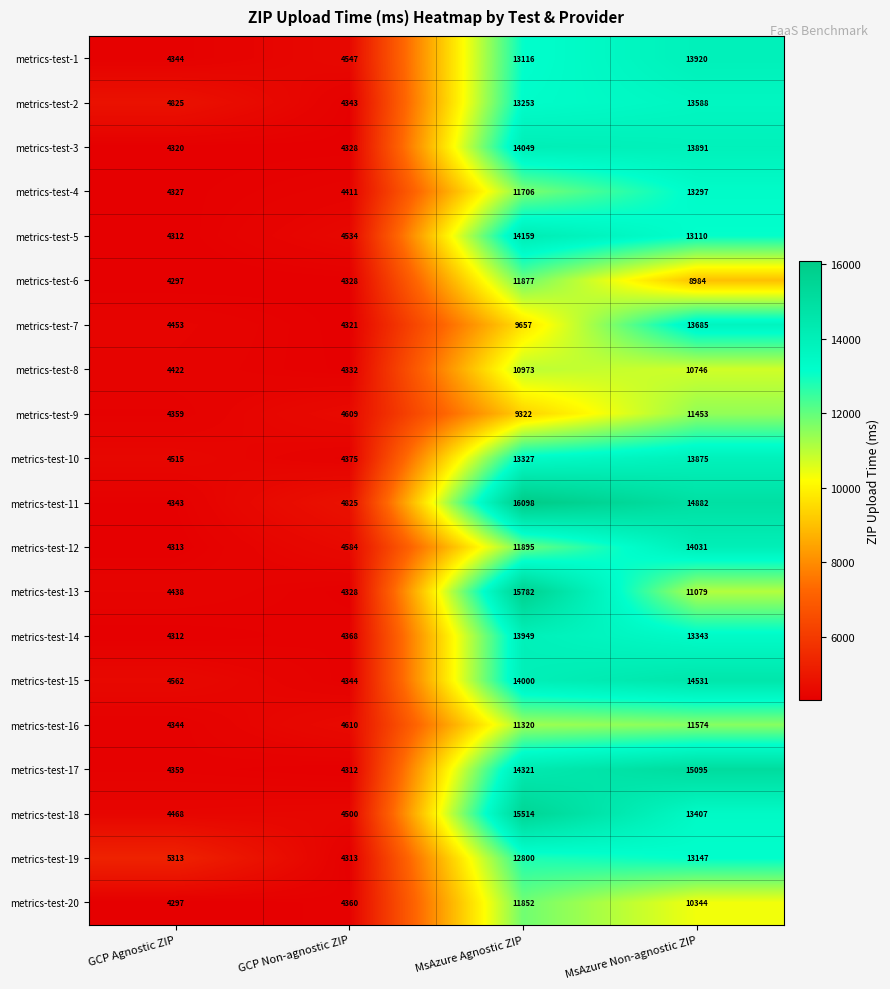

Between GCP Agnostic ZIP and MsAzure Agnostic ZIP, which series saw the biggest shift?

metrics-test-11